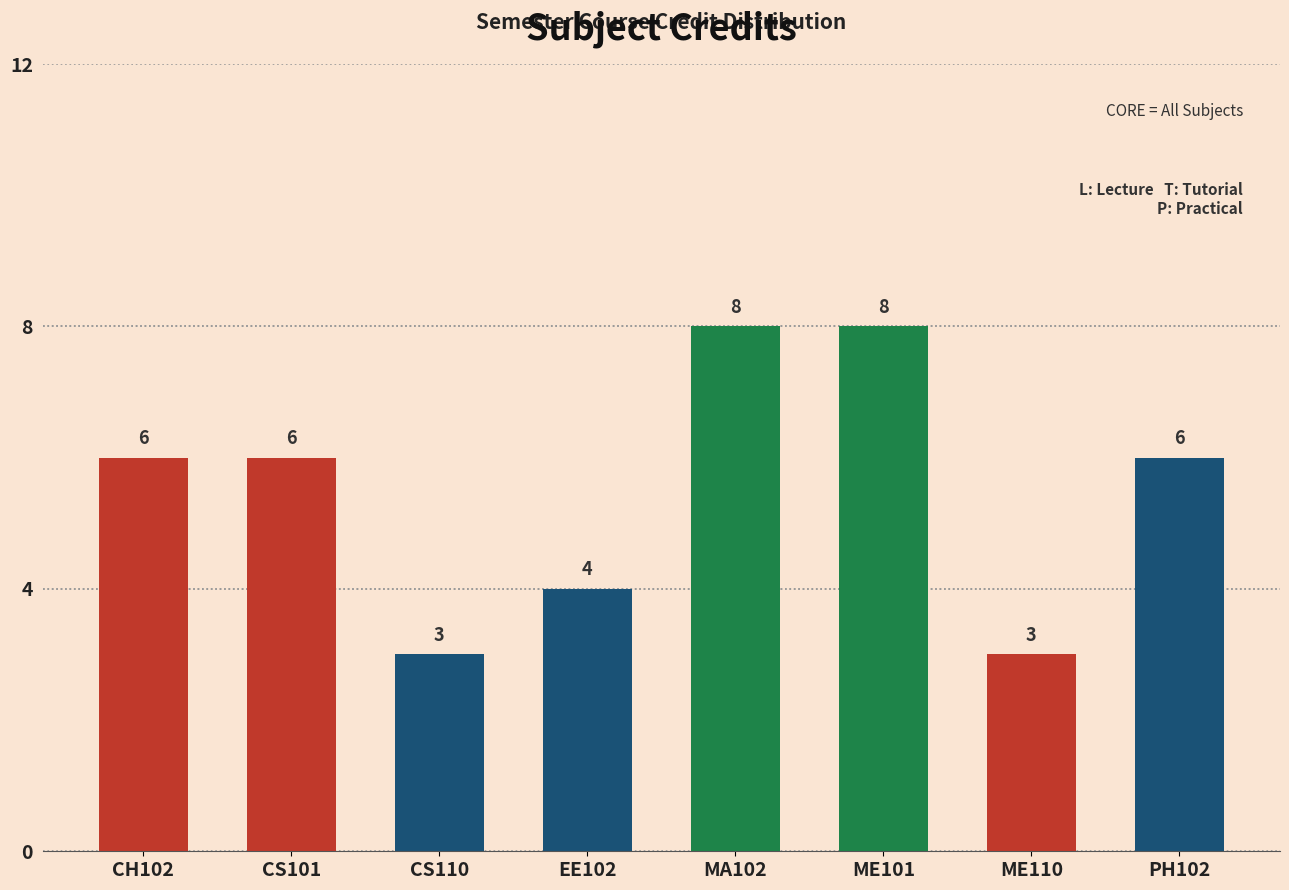

List the labels in order of value, smallest first.

CS110, ME110, EE102, CH102, CS101, PH102, MA102, ME101